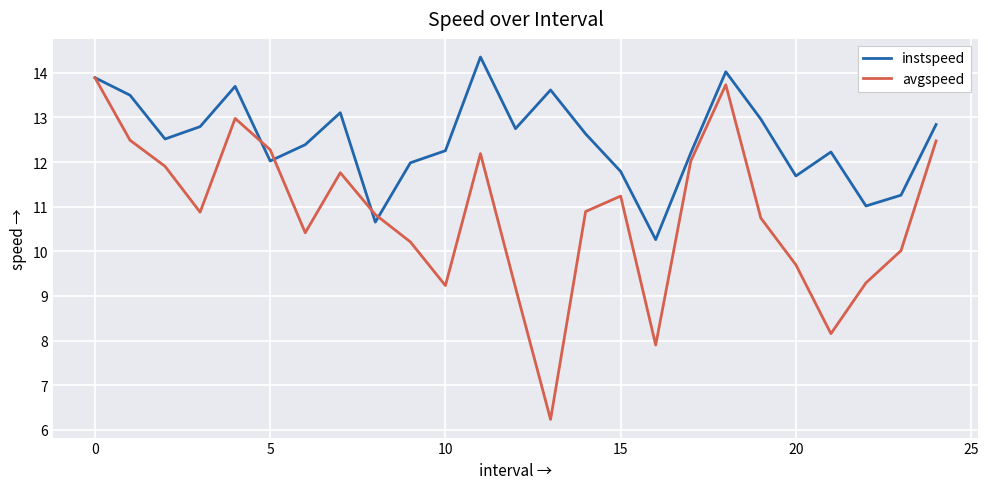

Rank the series by their average value, from lowest to highest.

avgspeed, instspeed